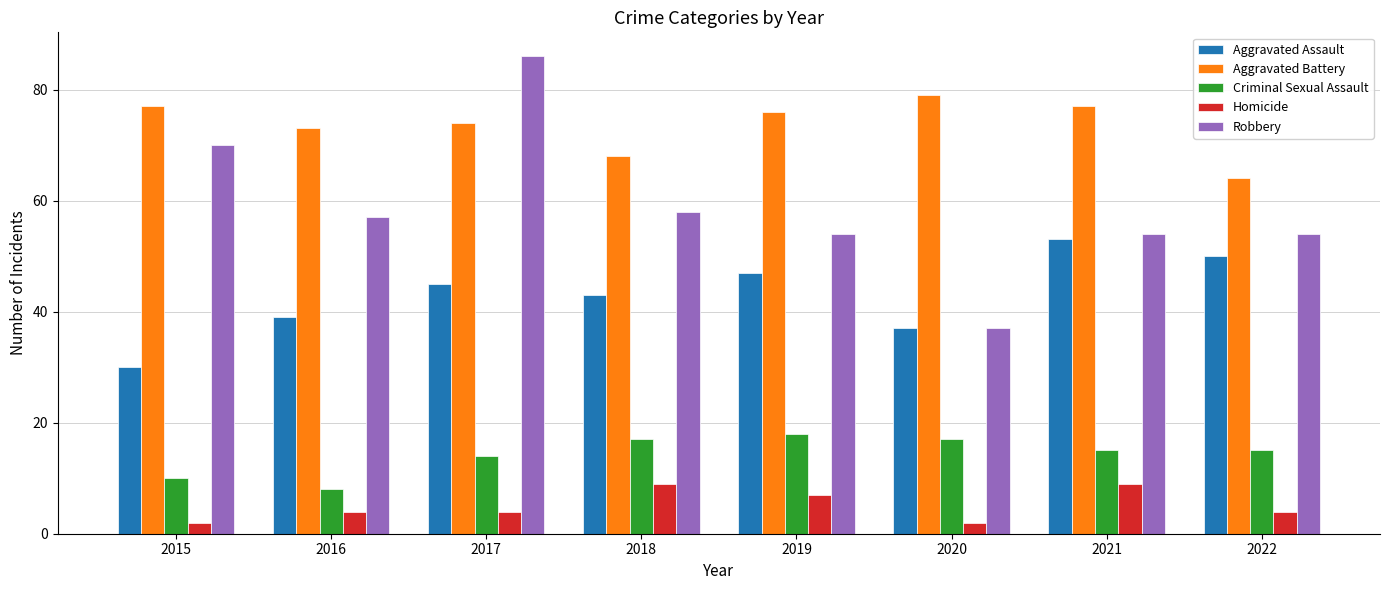

How many bars are there in each group?

5